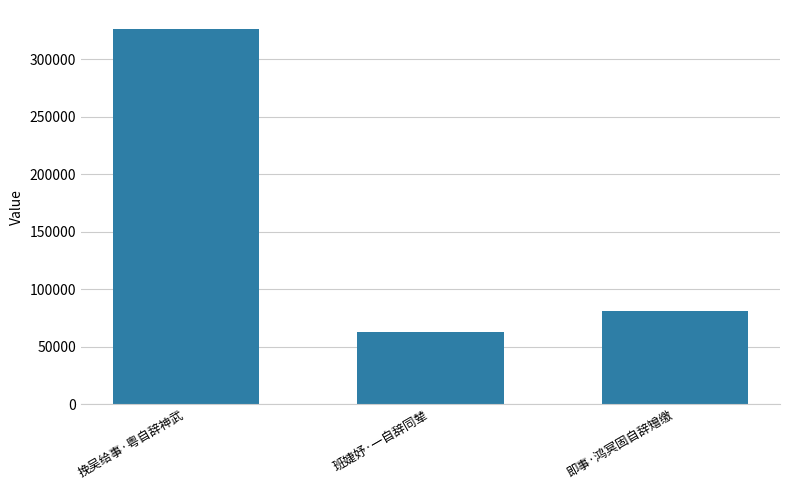

Between 即事·鸿冥固自辞矰缴 and 挽吴给事·粤自辞神武, which is larger?

挽吴给事·粤自辞神武